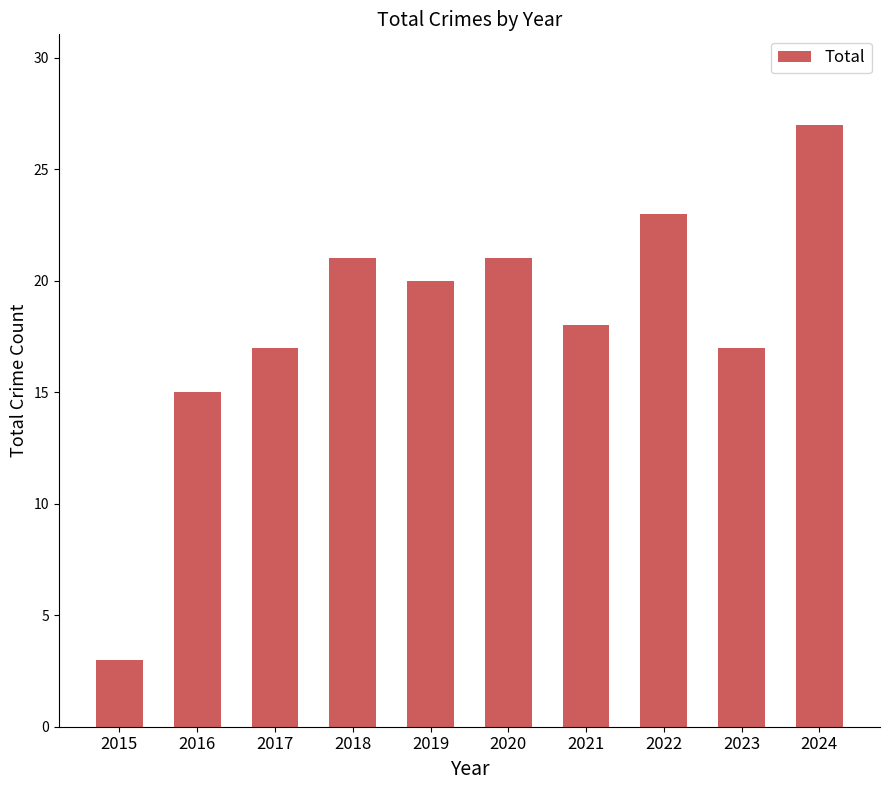

What is the difference between the second highest and minimum values?

20